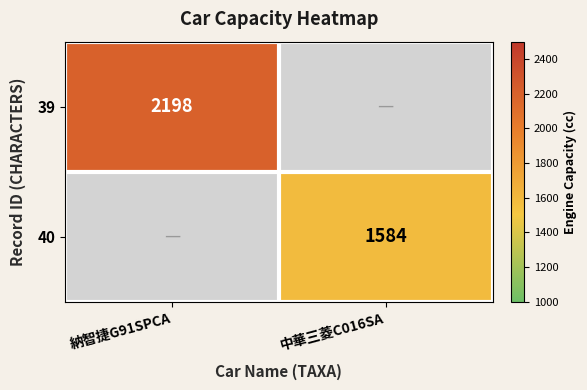

The 40 series shows 495 at 中華三菱C016SA. True or false?

False